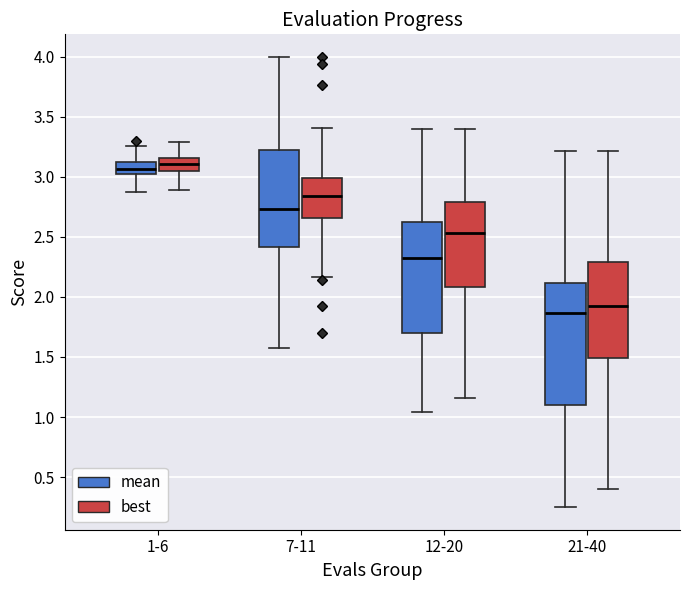

Reading left to right, read every box against the y-axis: the position of its median line, the range the box covers, and the ends of its whiskers. The values are not printed on the chart, so give them approximately, as read against the axis.

1-6 (mean): median 3.05, box 3.00 to 3.15, whiskers 2.85 to 3.25
1-6 (best): median 3.10, box 3.05 to 3.15, whiskers 2.90 to 3.30
7-11 (mean): median 2.75, box 2.40 to 3.20, whiskers 1.60 to 4.00
7-11 (best): median 2.85, box 2.65 to 3.00, whiskers 2.15 to 3.40
12-20 (mean): median 2.30, box 1.70 to 2.65, whiskers 1.05 to 3.40
12-20 (best): median 2.55, box 2.10 to 2.80, whiskers 1.15 to 3.40
21-40 (mean): median 1.85, box 1.10 to 2.10, whiskers 0.25 to 3.20
21-40 (best): median 1.90, box 1.50 to 2.30, whiskers 0.40 to 3.20